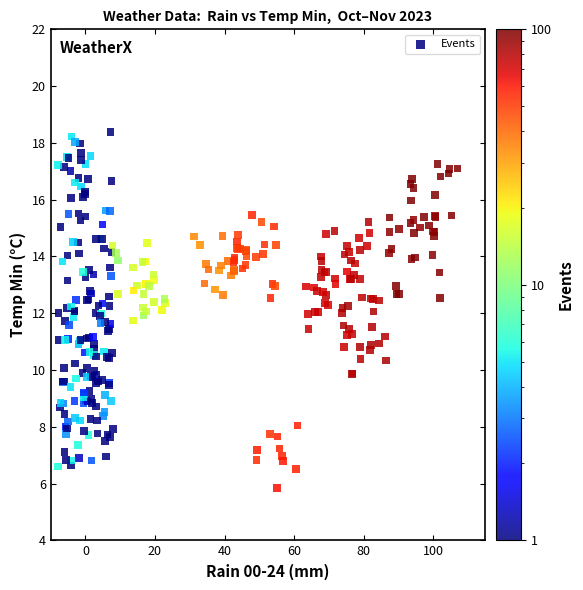

What is the range of X values (max minus min)?

114.9